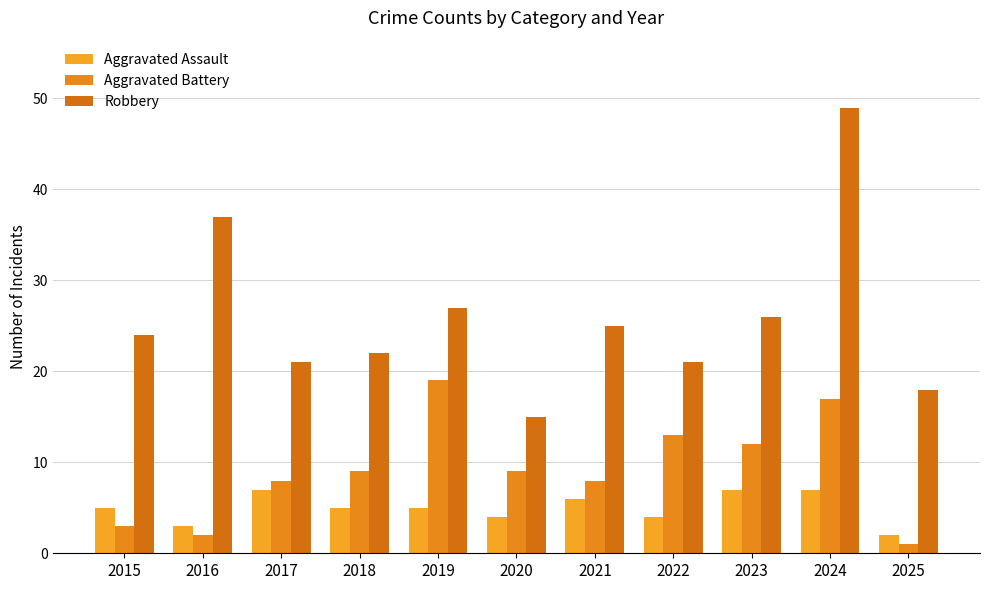

Rank the series at 2022 from lowest to highest value.

Aggravated Assault, Aggravated Battery, Robbery